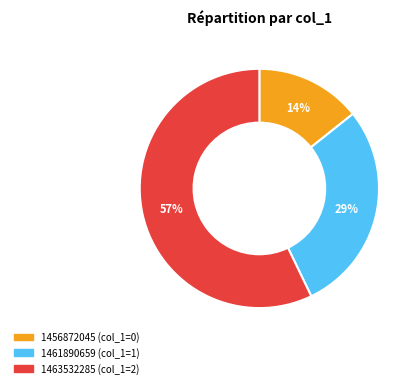

Rank the categories by value from highest to lowest.

1463532285, 1461890659, 1456872045